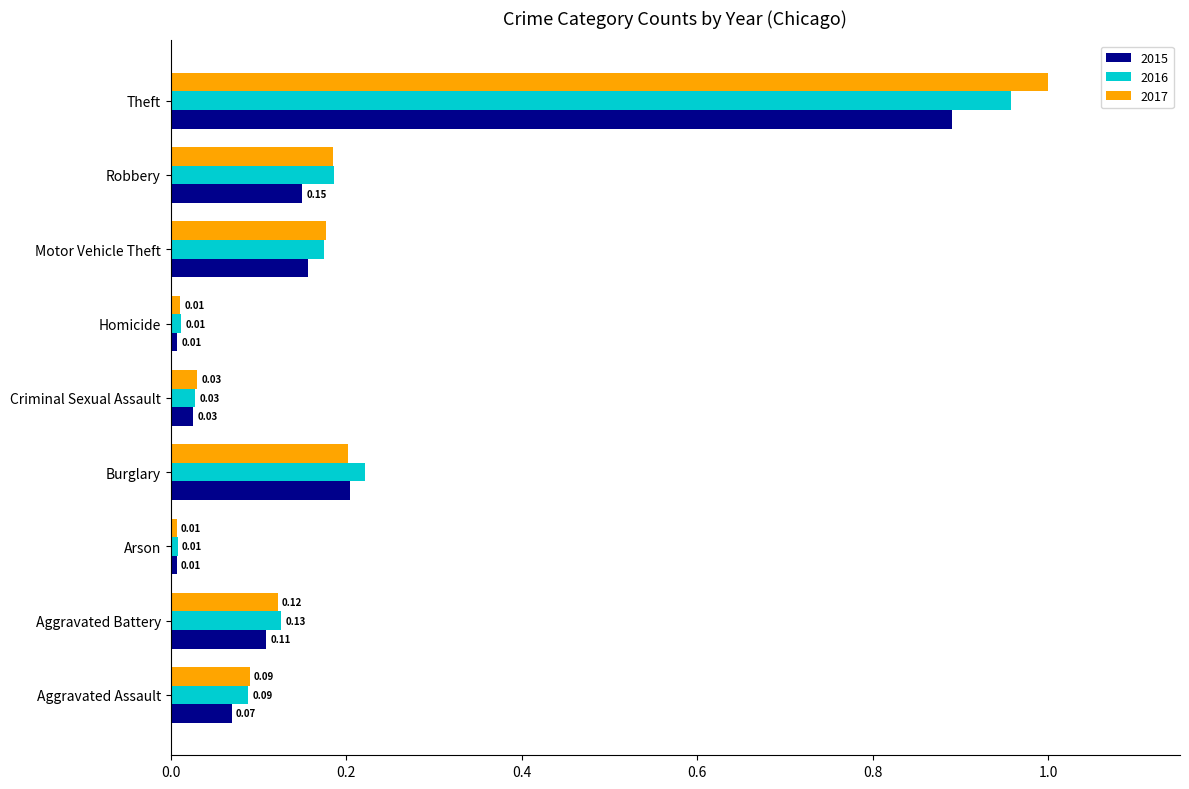

What is the maximum value shown in the chart?

1.0